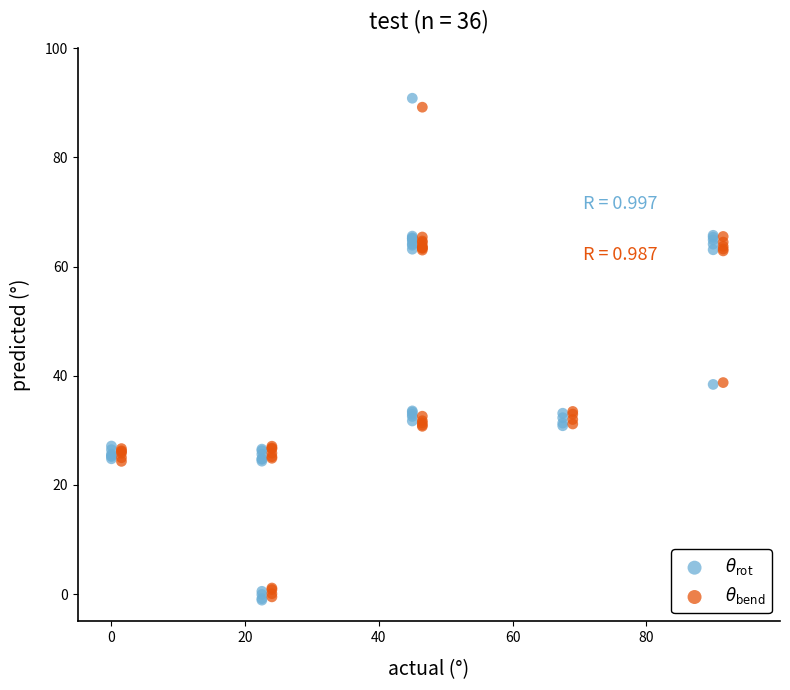

Which series has the widest spread of Y values?

$\theta_{\rm rot}$